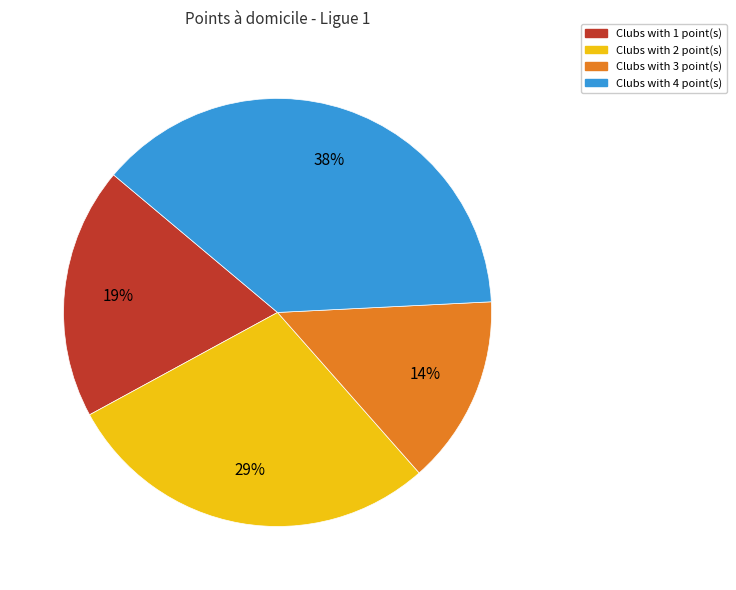

Is there a majority slice in this chart?

No